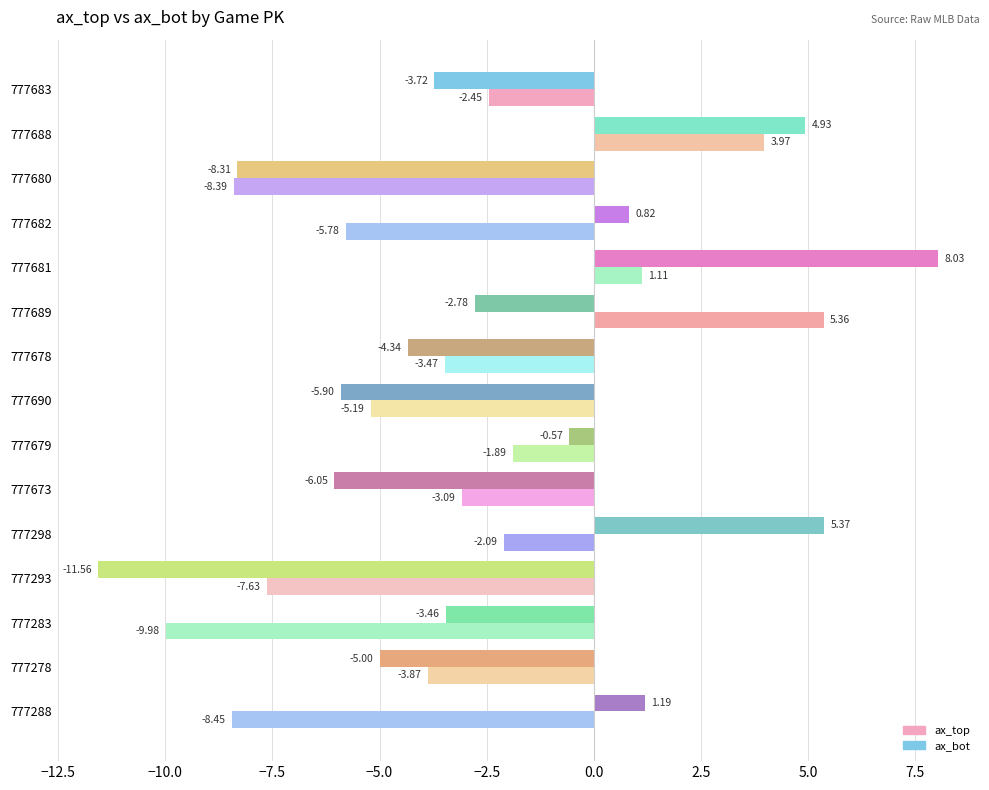

What is the difference between the highest and lowest values at 777283?

6.5